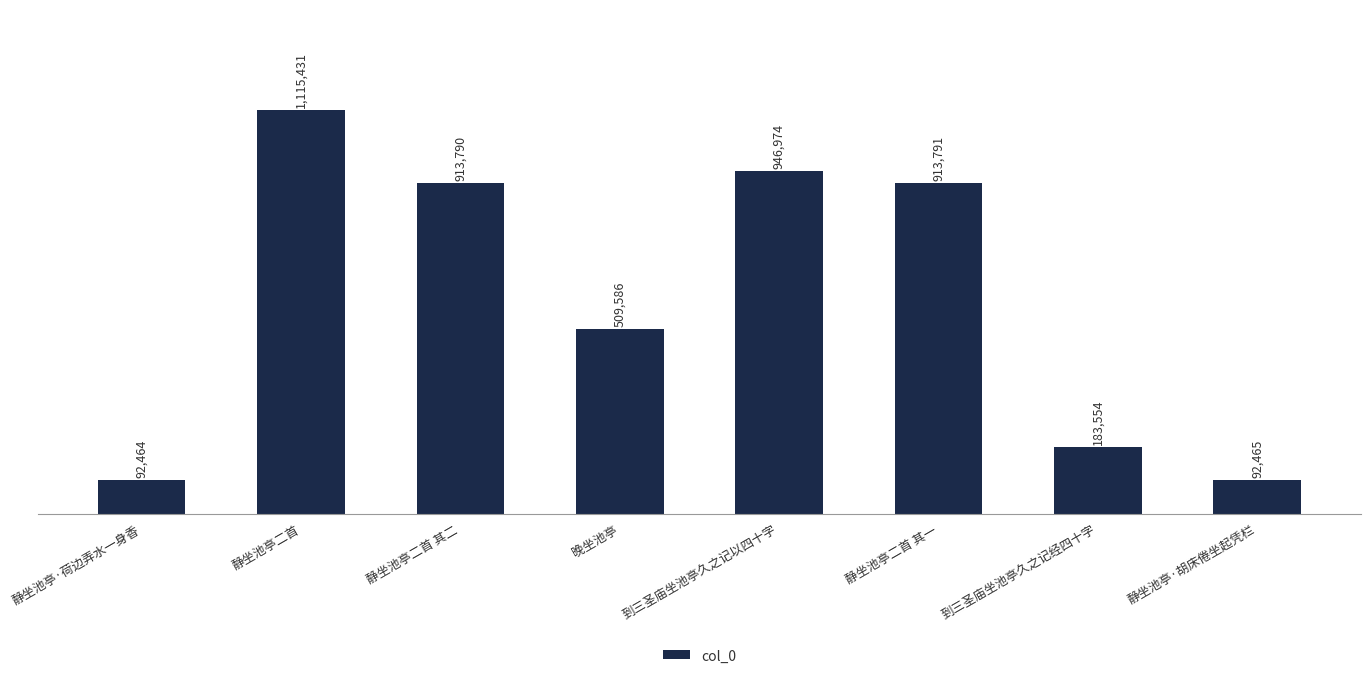

Is it true that the value at 静坐池亭二首 is 1556189?

False